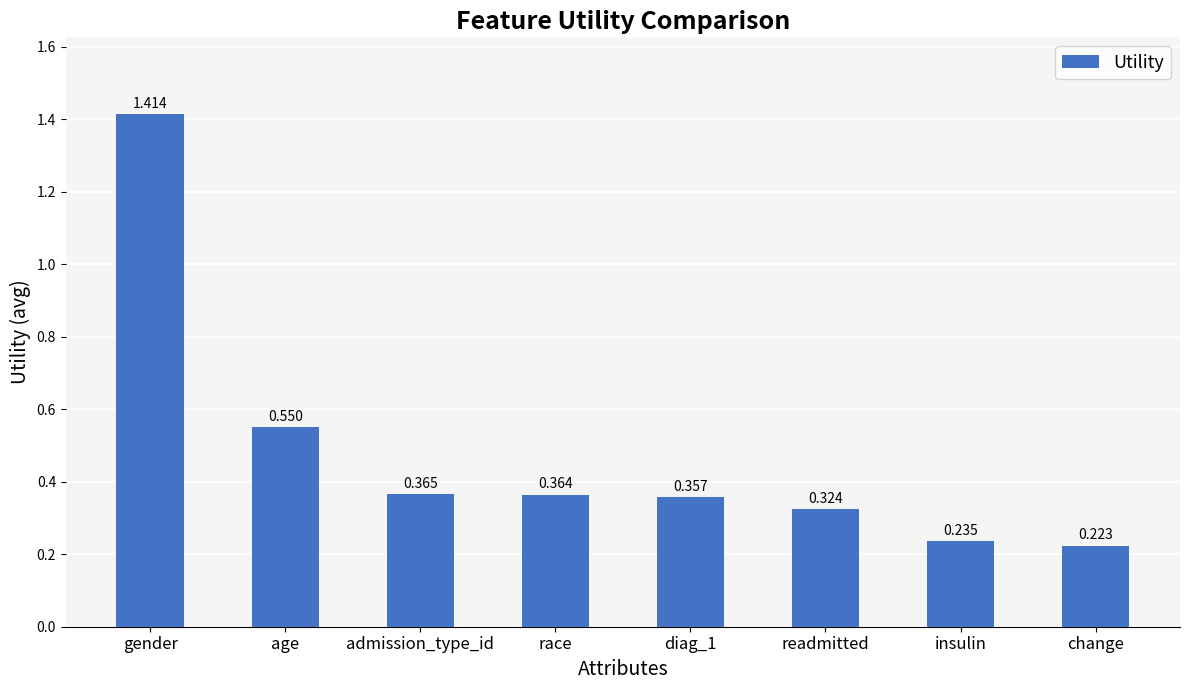

What is the label of the 3rd bar from the right?

readmitted